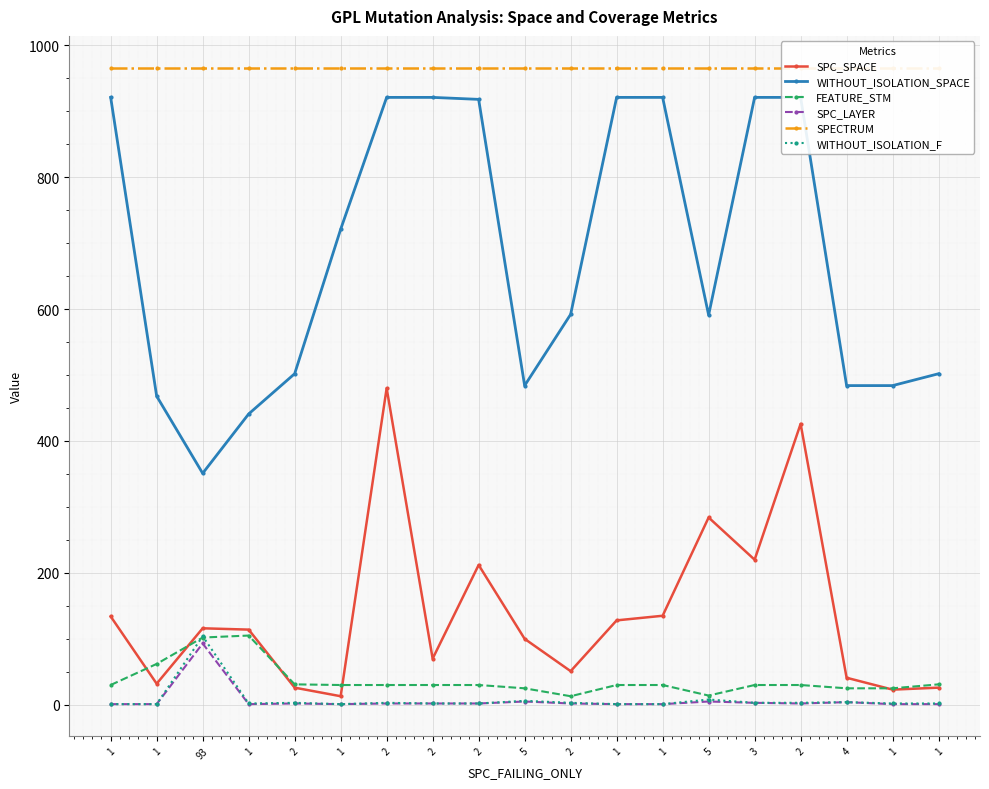

Between 1 and 2, which series saw the biggest shift?

WITHOUT_ISOLATION_SPACE